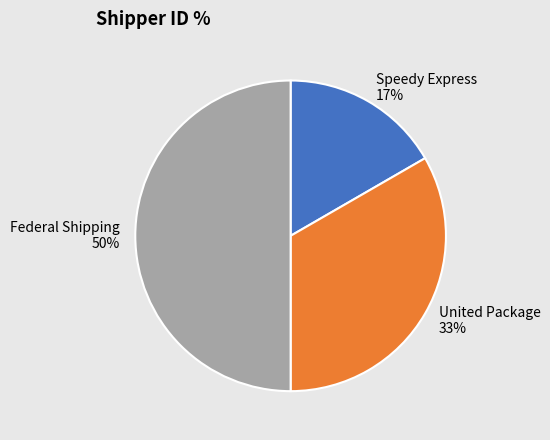

What percentage is the Speedy Express slice, to the nearest percent?

17%